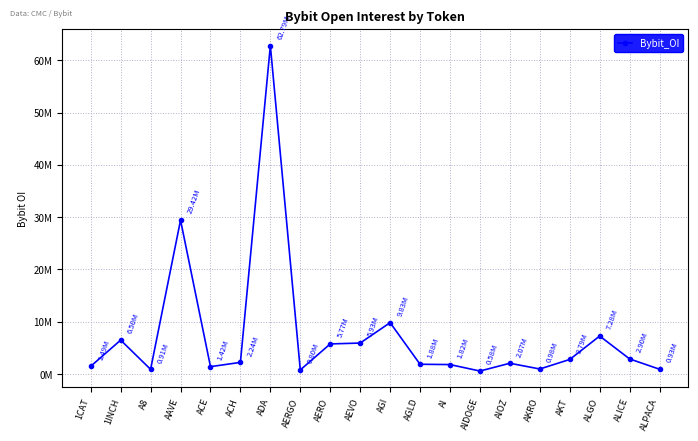

Between A8 and AAVE, which is larger?

AAVE